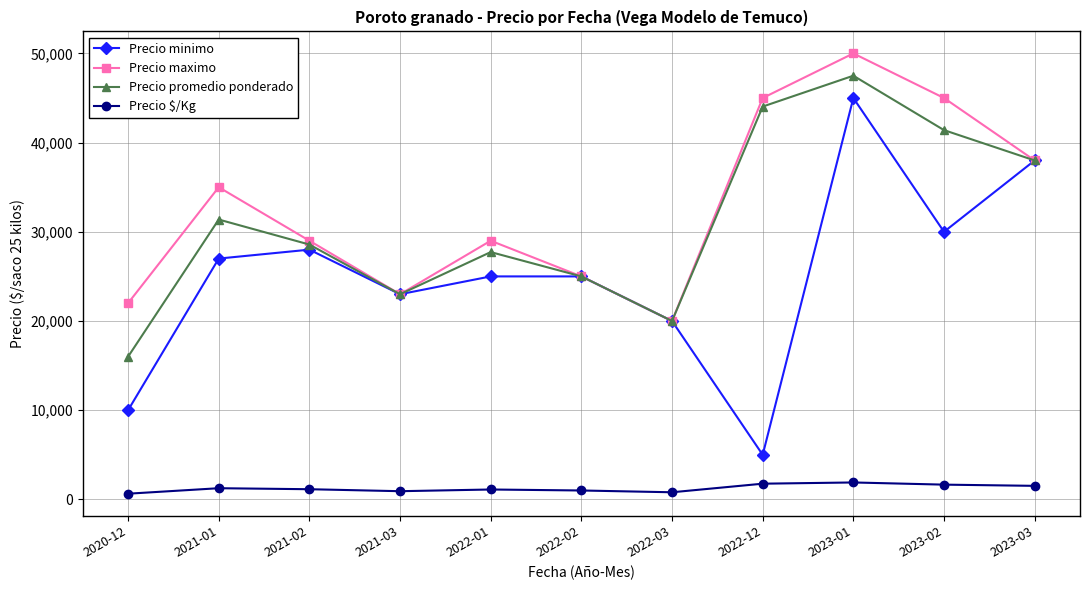

True or false: Precio $/Kg and Precio minimo cross at least once.

False